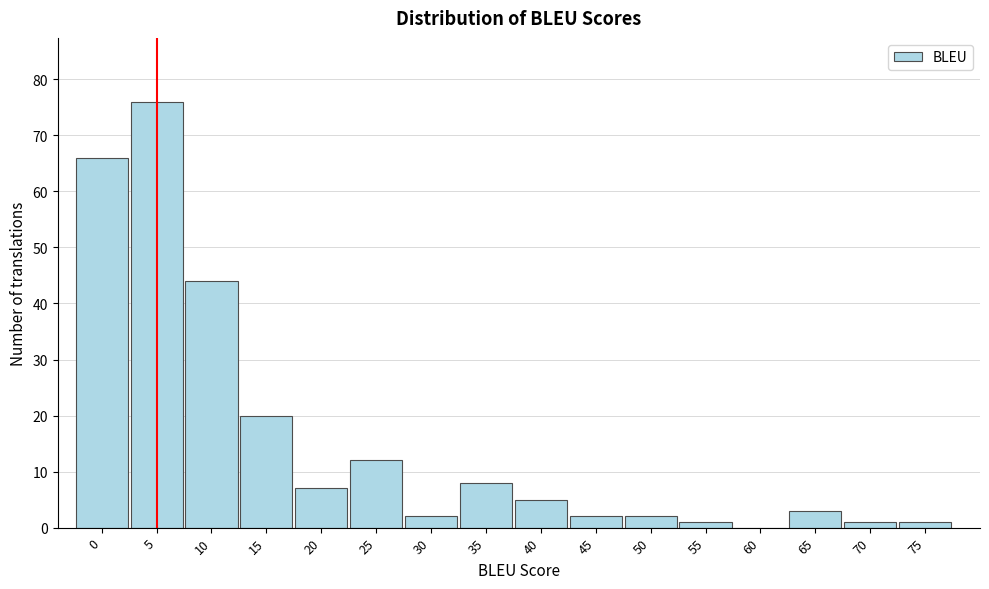

Reading left to right, what are all the values shown in this chart?

0=66	5=76	10=44	15=20	20=7	25=12	30=2	35=8	40=5	45=2	50=2	55=1	60=0	65=3	70=1	75=1